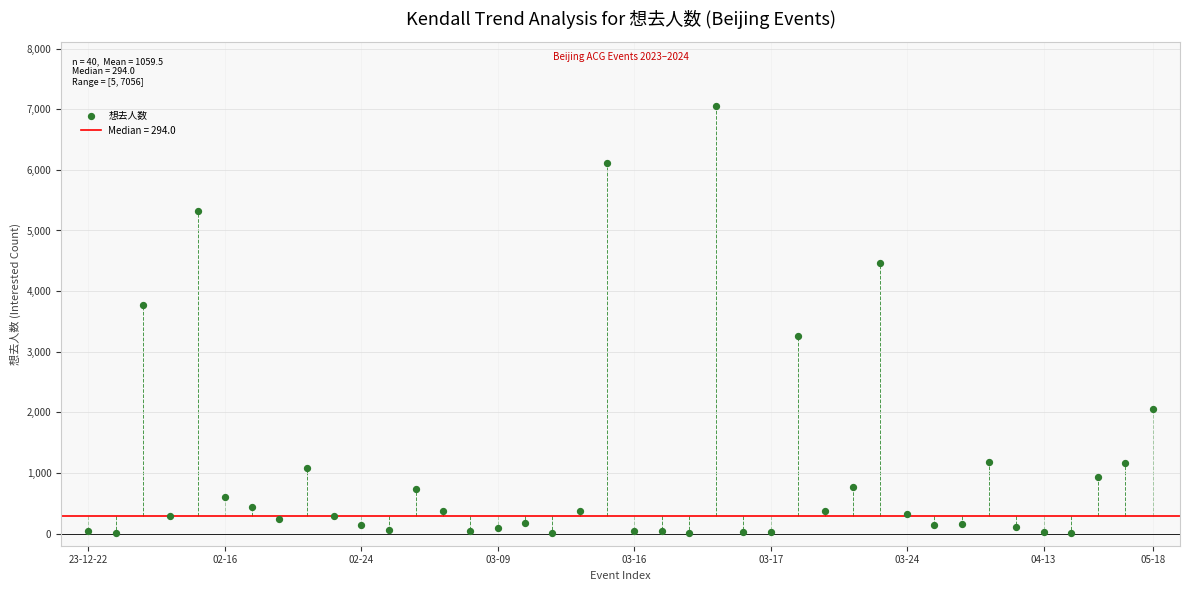

What is the range of Y values (max minus min)?

7051